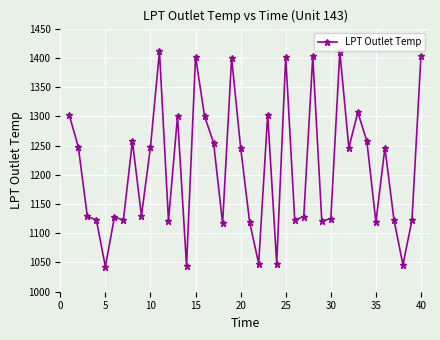

What is the difference between the second highest and minimum values?

367.6